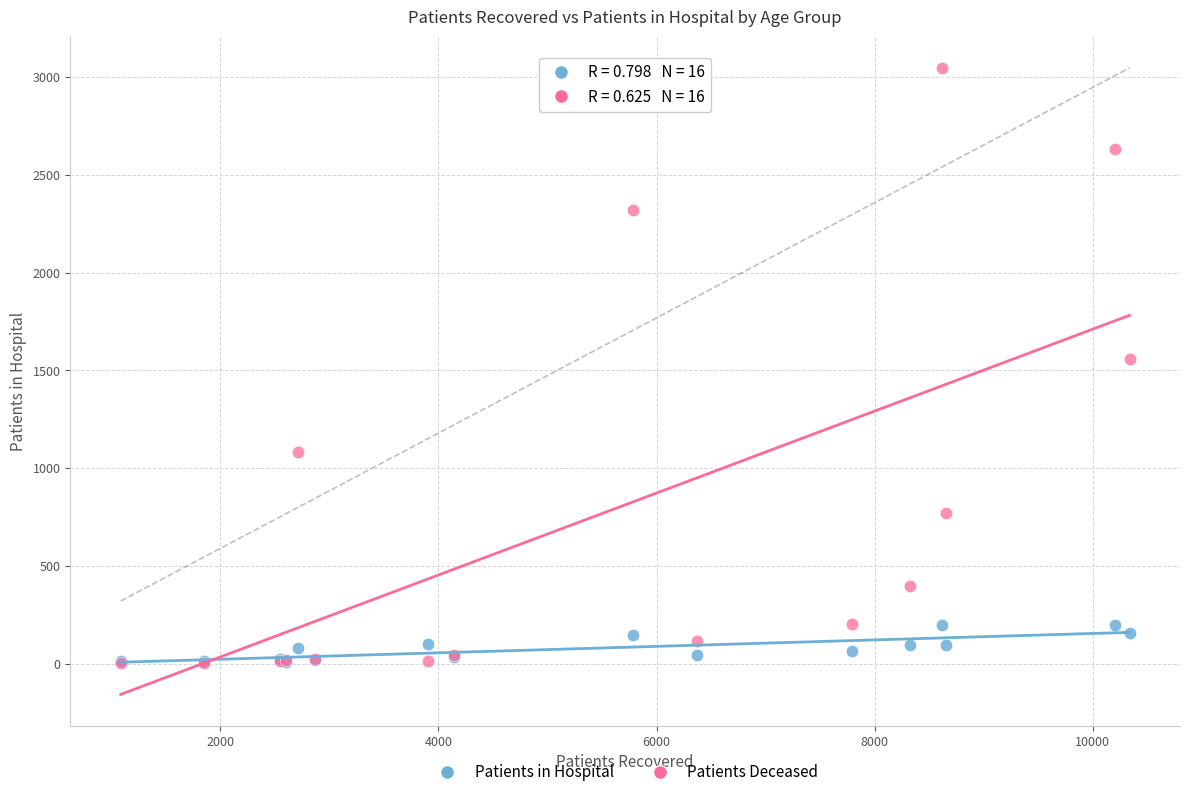

Which series contains the highest Y value?

Patients Deceased